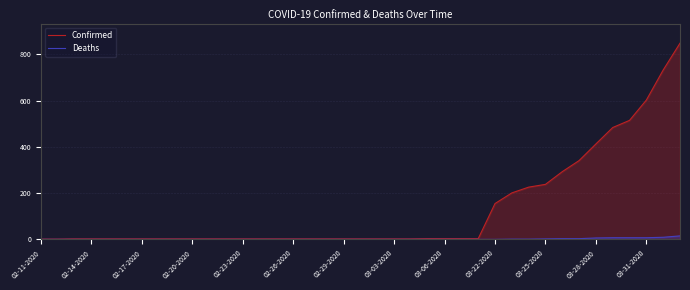

Rank the series by their average value, from lowest to highest.

Deaths, Confirmed